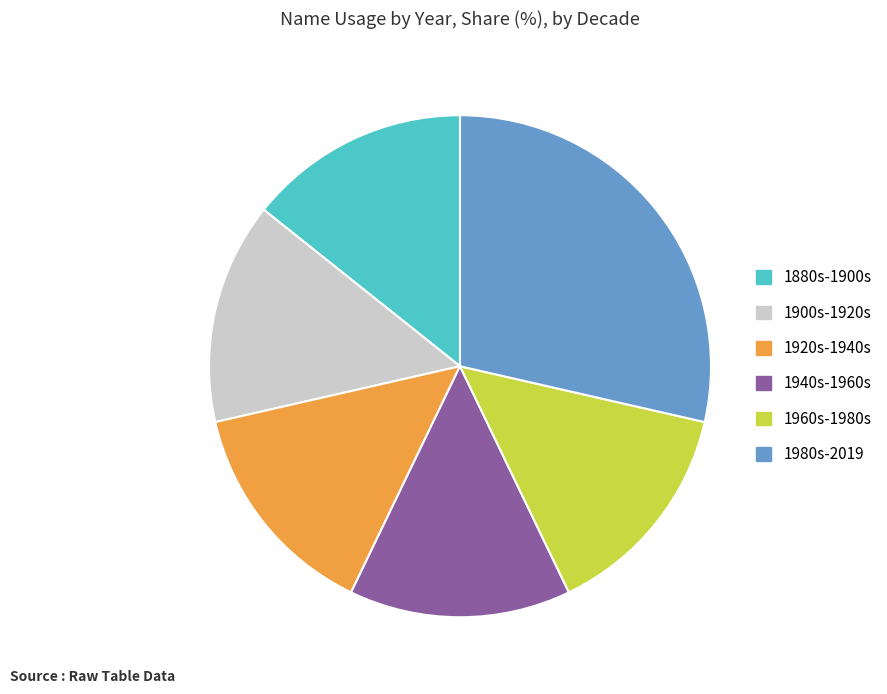

Do 1880s-1900s and 1900s-1920s together represent more than half of the pie?

No